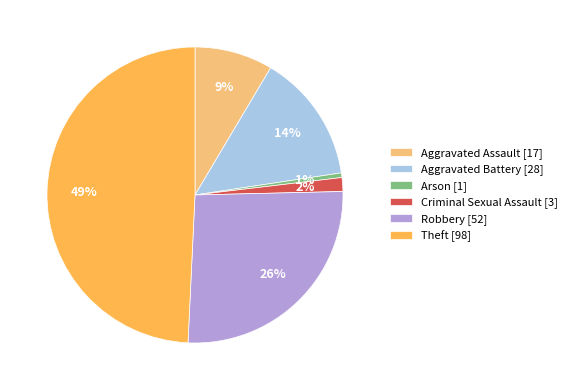

How many segments does this pie chart have?

6